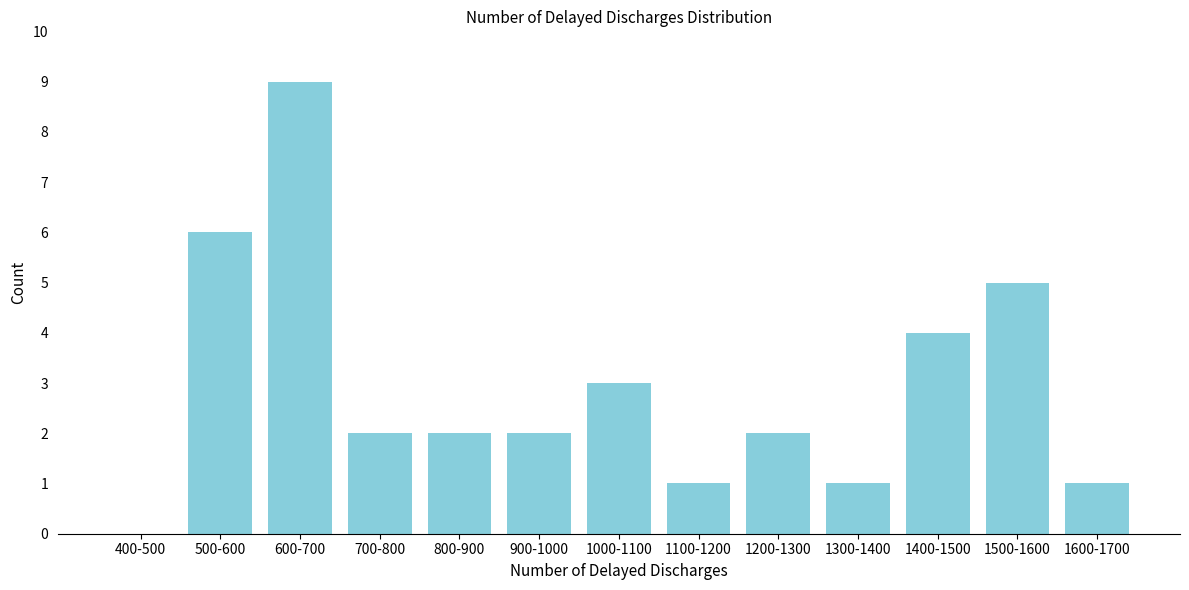

Reading left to right, extract all data points from this chart.

400-500=0	500-600=6	600-700=9	700-800=2	800-900=2	900-1000=2	1000-1100=3	1100-1200=1	1200-1300=2	1300-1400=1	1400-1500=4	1500-1600=5	1600-1700=1